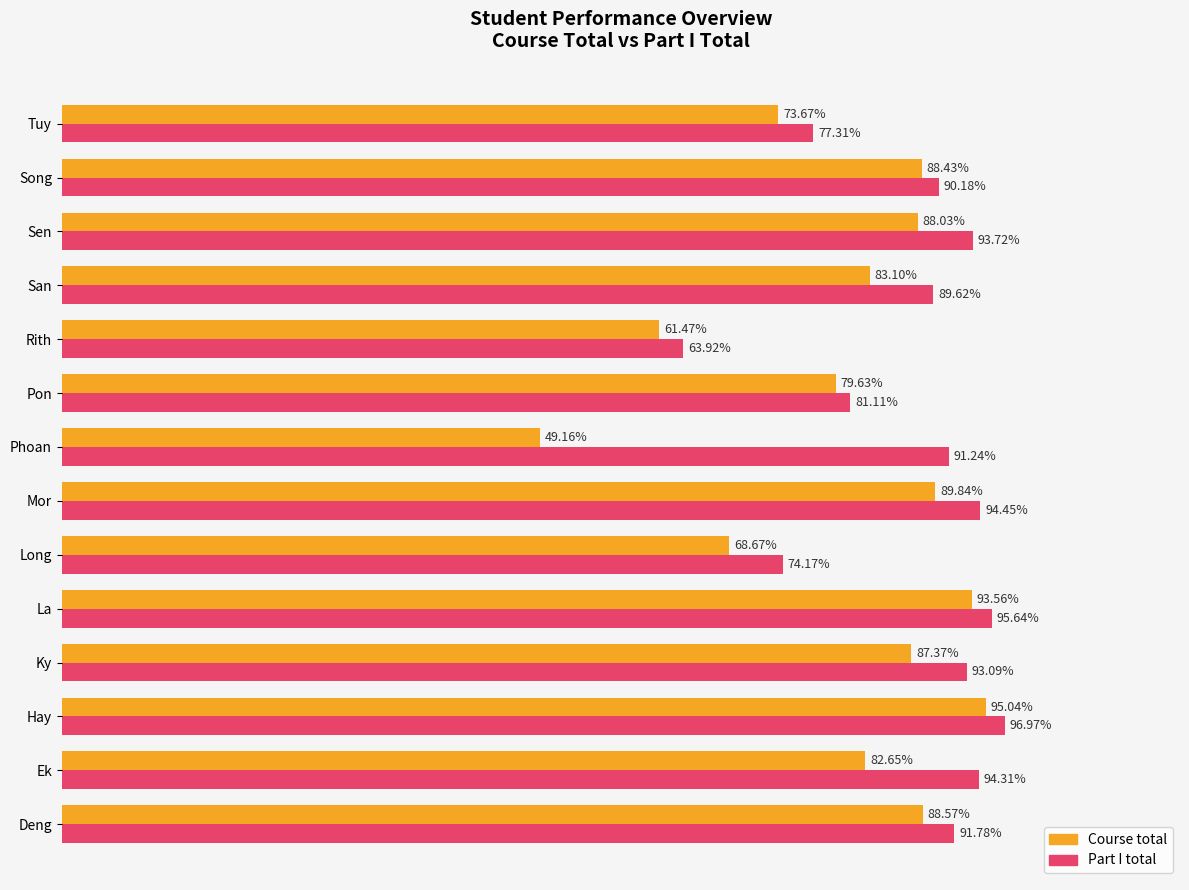

Is the value of Course total at Tuy greater than the value of Part I total at Mor?

No